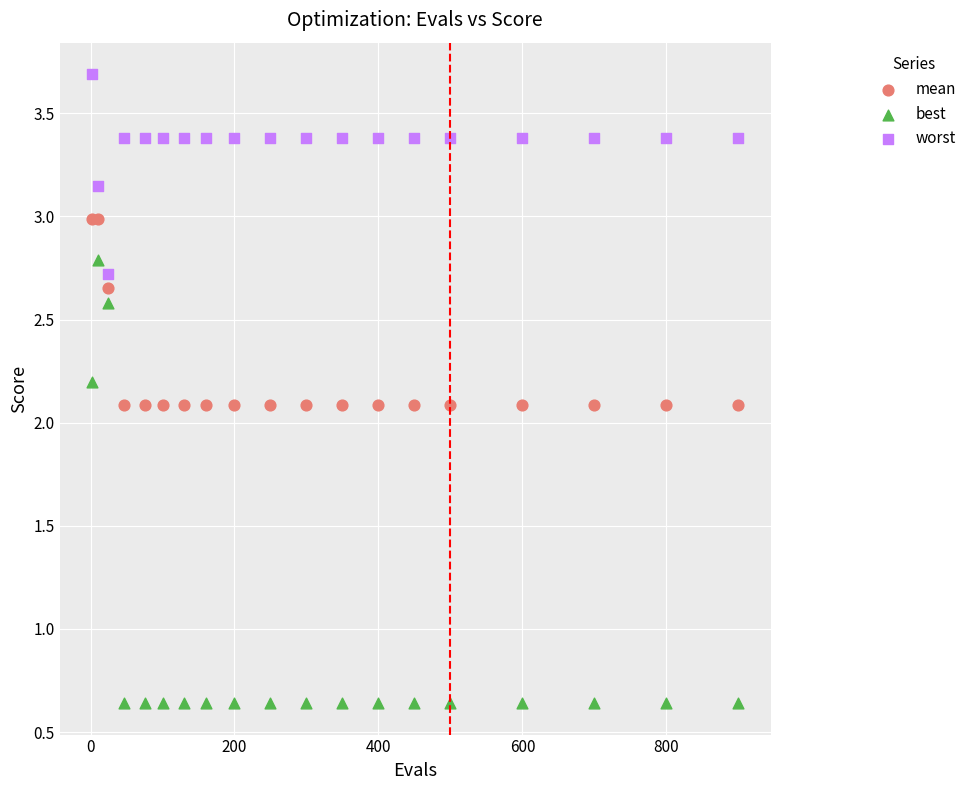

Which series reaches the minimum Y coordinate?

best